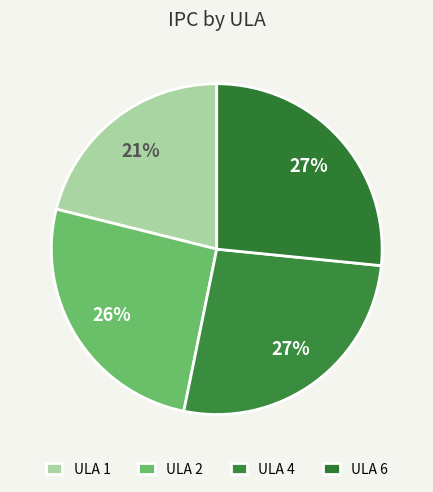

How many slices are in this pie chart?

4